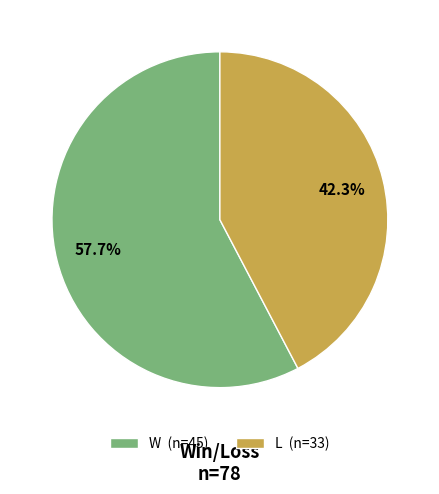

How many segments does this pie chart have?

2